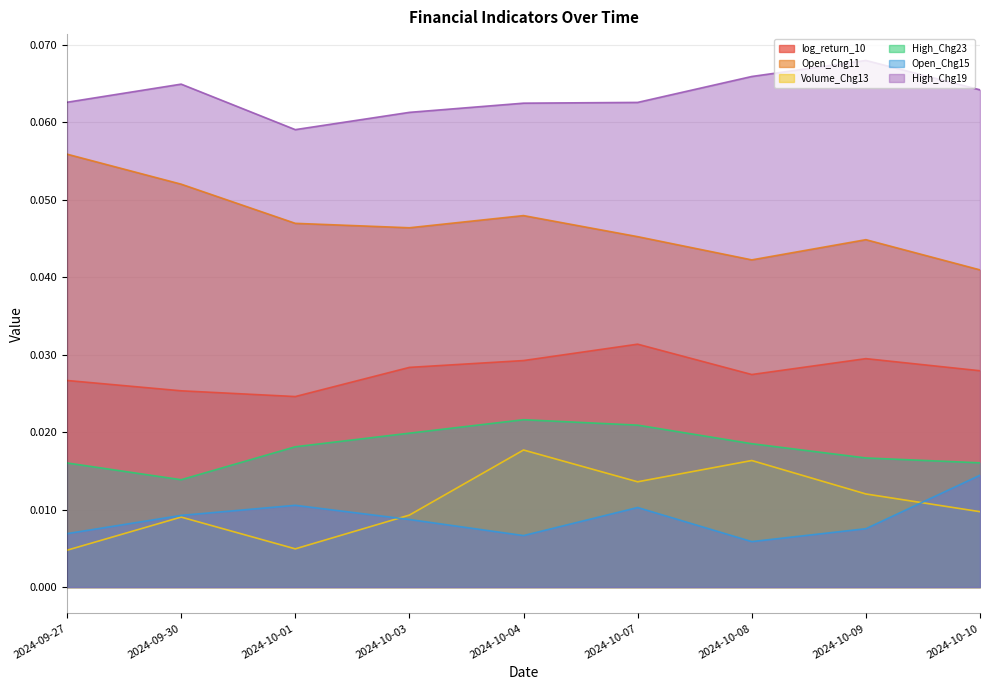

At which category does High_Chg19 reach its first local peak?

2024-09-30